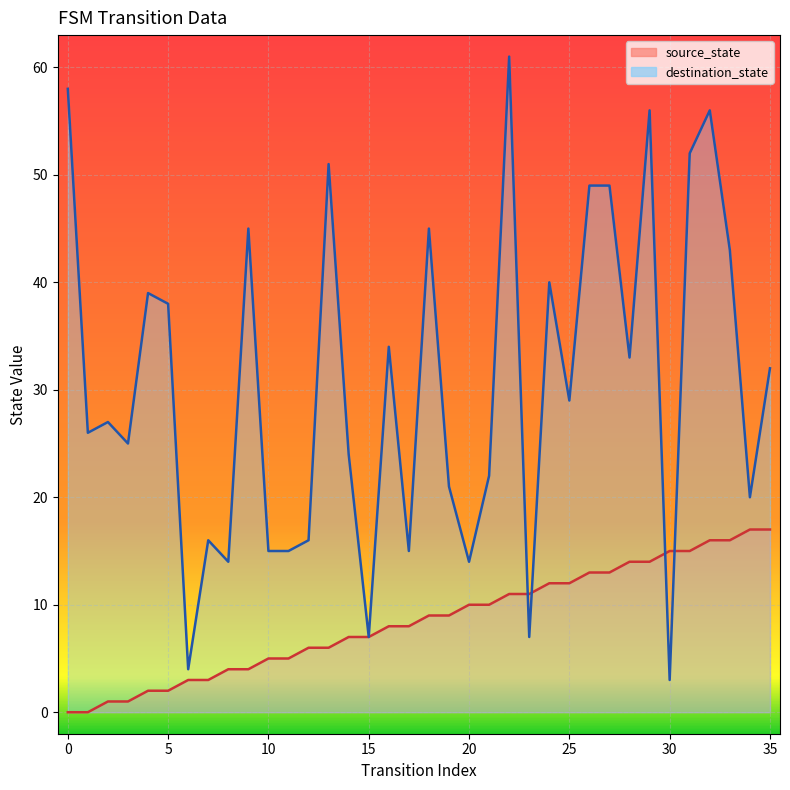

Where is the first local maximum for destination_state?

2